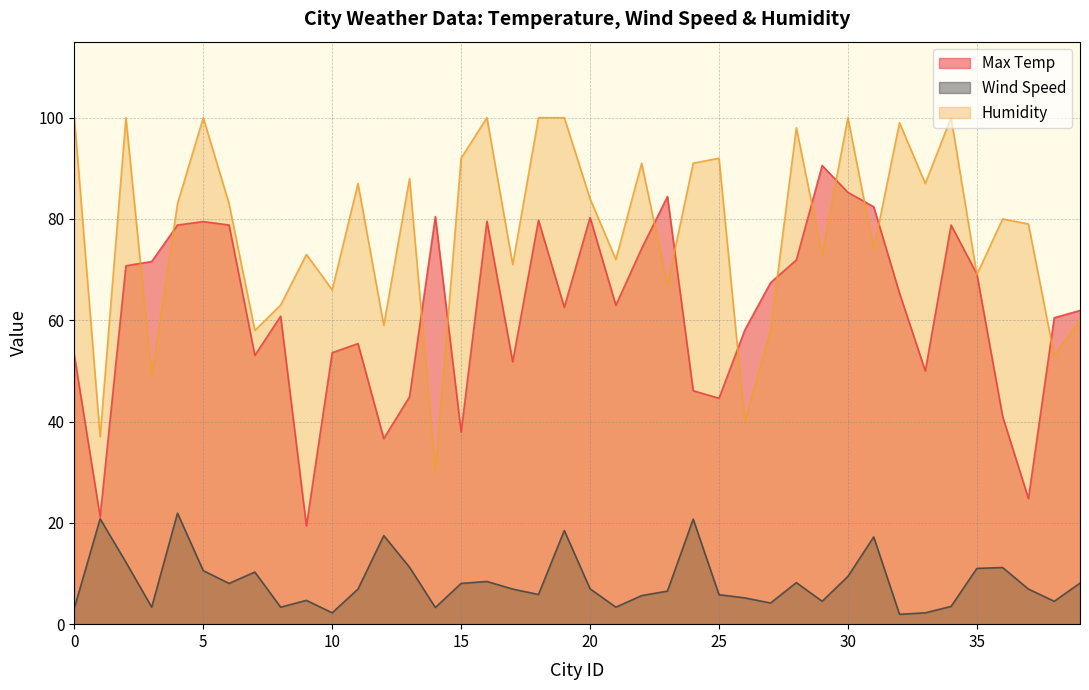

True or false: Humidity and Wind Speed cross at least once.

False